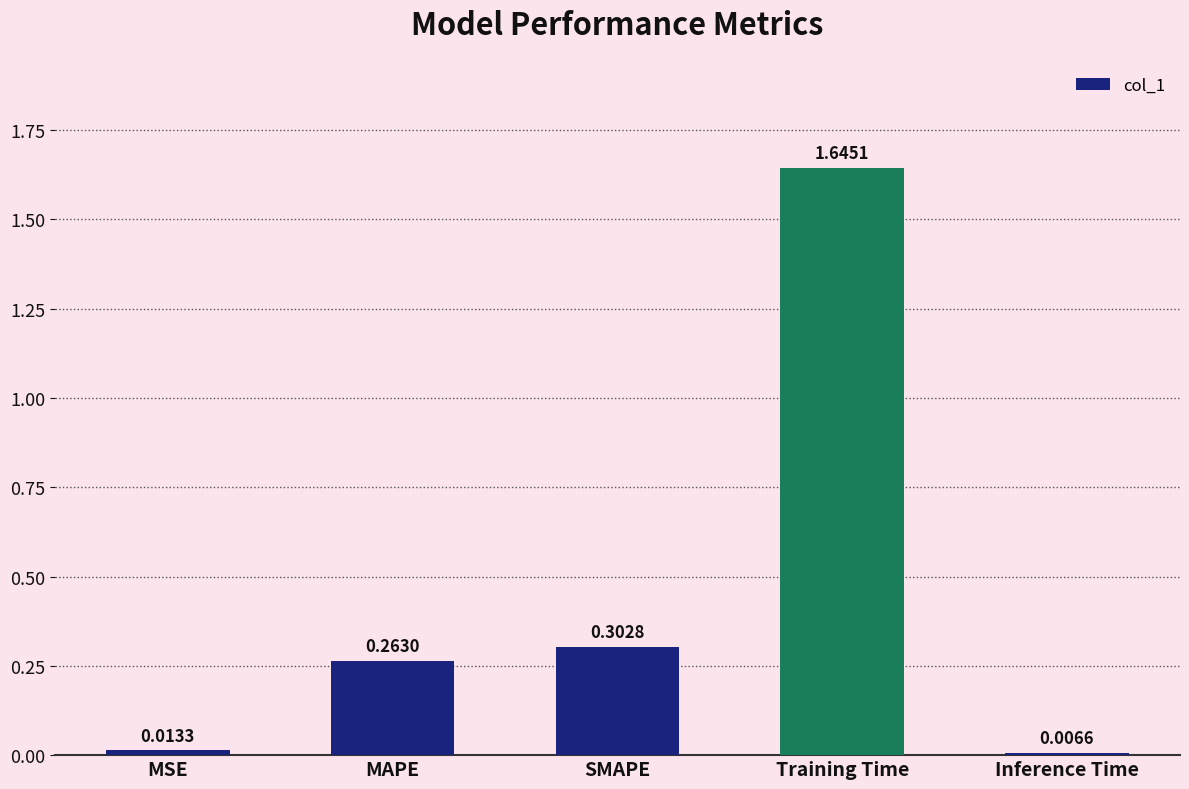

Between Inference Time and Training Time, which is larger?

Training Time